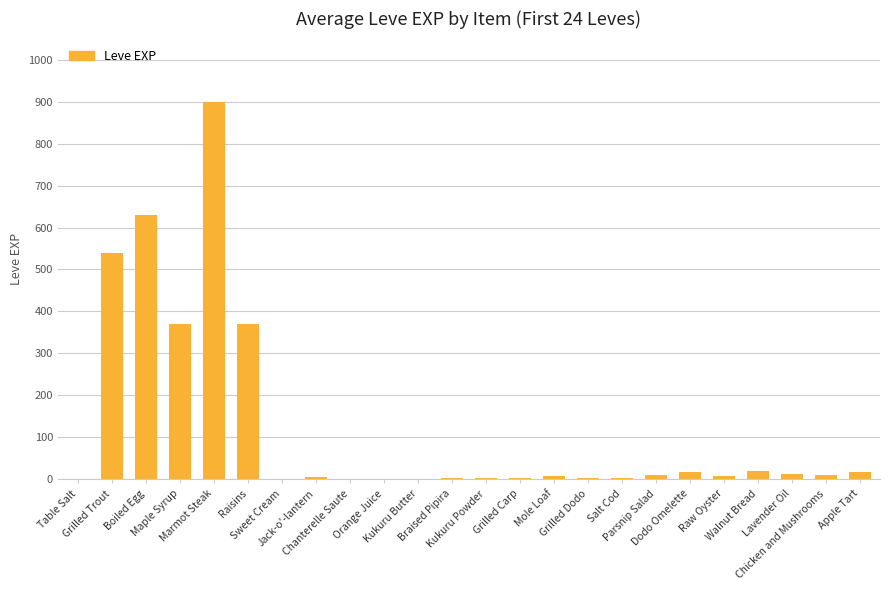

What is the average value?

123